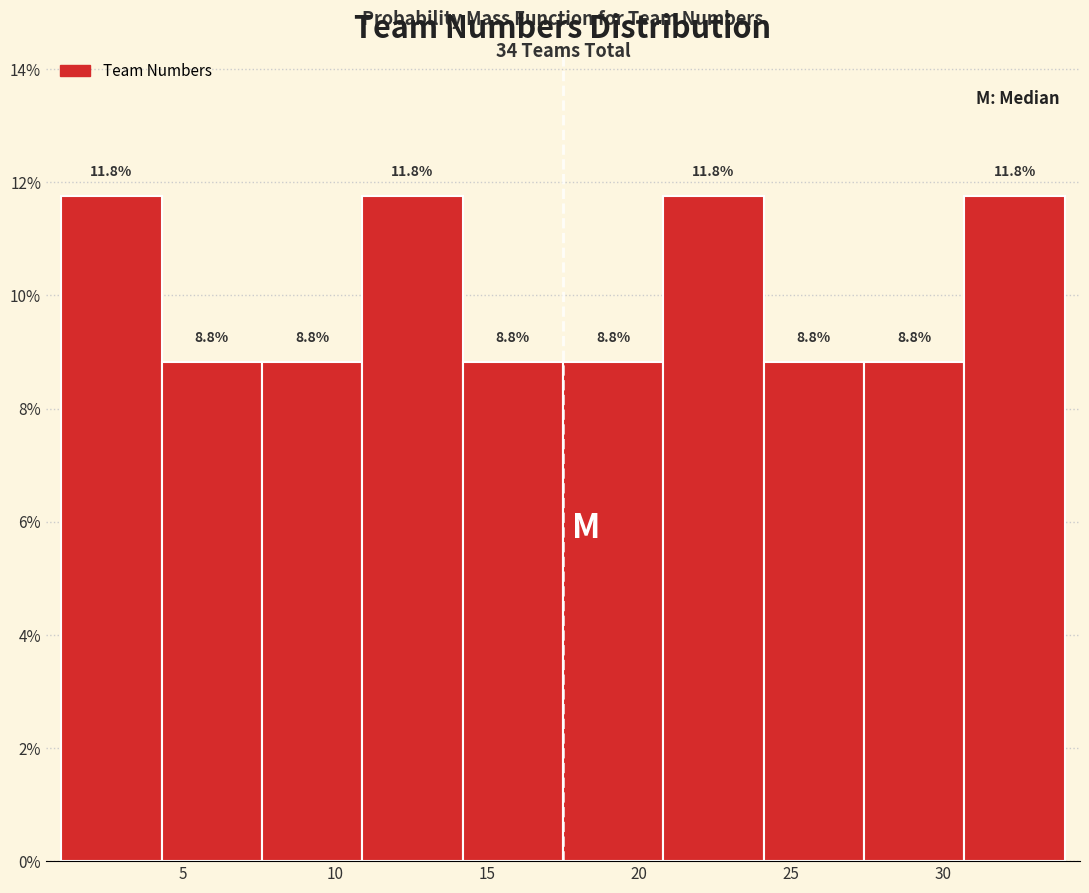

Reading left to right, transcribe this chart: for each bar, give the range it covers on the x-axis and its height. The bar edges are not printed on the chart, so give them approximately, as read against the axis.

1.0 to 4.3: 11.8
4.3 to 7.6: 8.8
7.6 to 10.9: 8.8
10.9 to 14.2: 11.8
14.2 to 17.5: 8.8
17.5 to 20.8: 8.8
20.8 to 24.1: 11.8
24.1 to 27.4: 8.8
27.4 to 30.7: 8.8
30.7 to 34.0: 11.8